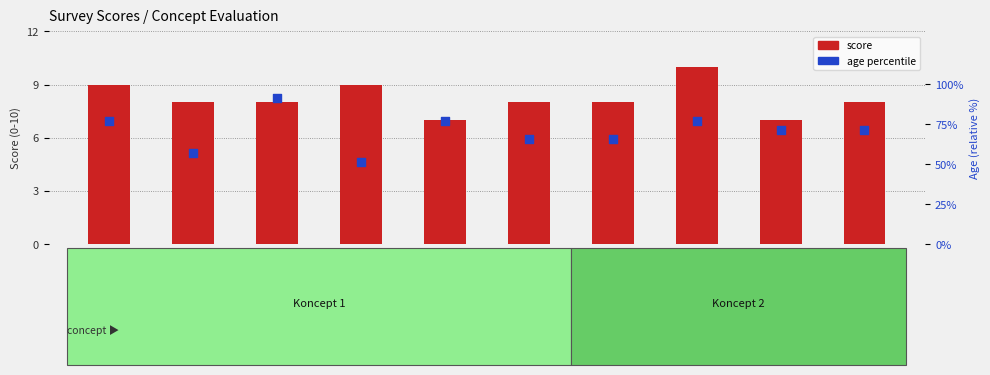

What is the total value across all series at Petter?

99.4